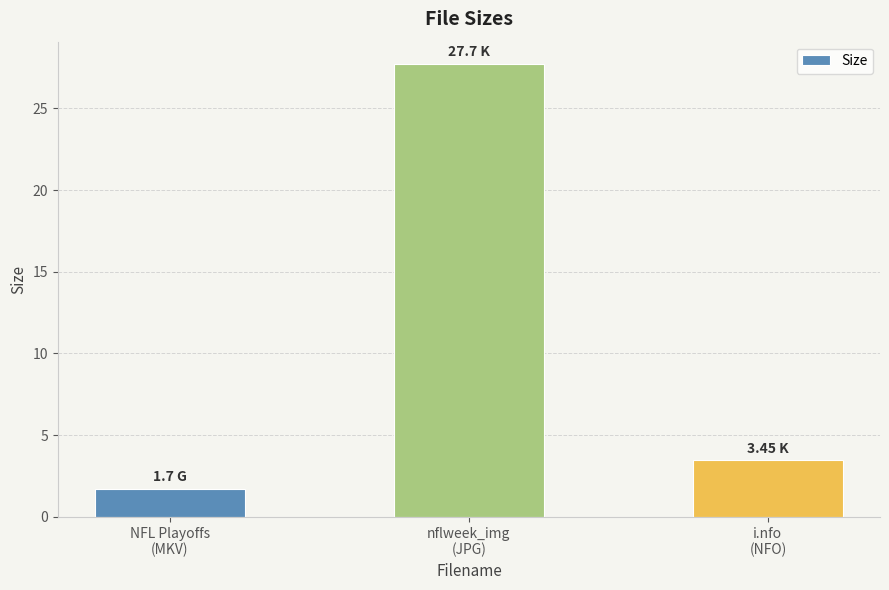

What is the sum of the values at nflweek_img
(JPG) and NFL Playoffs
(MKV)?

29.4